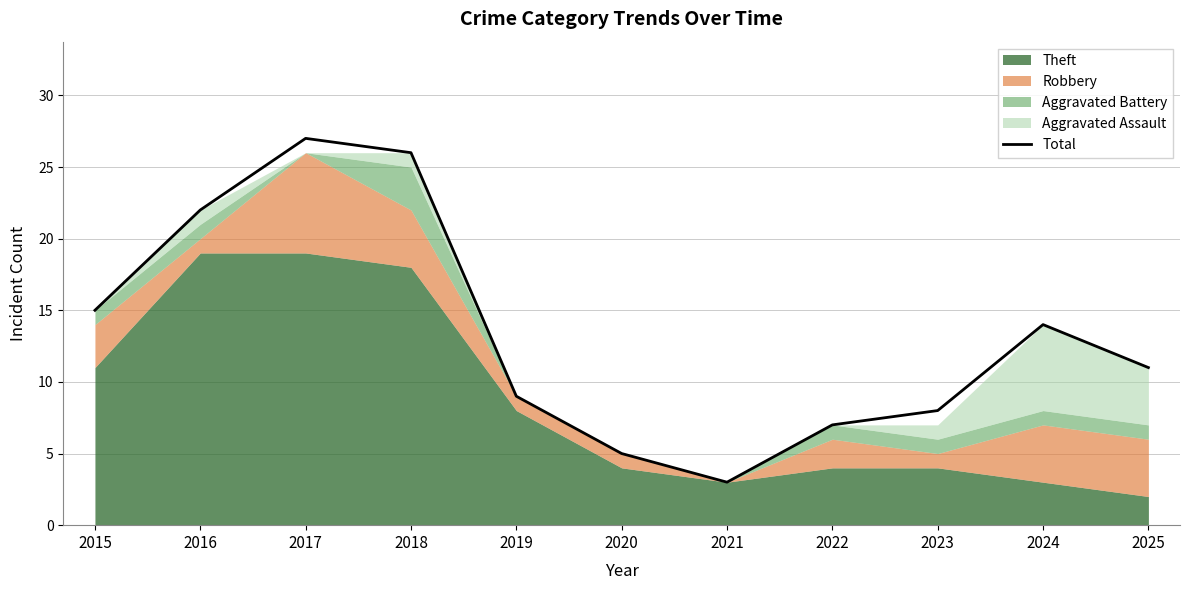

What is the minimum value shown in the chart?

3